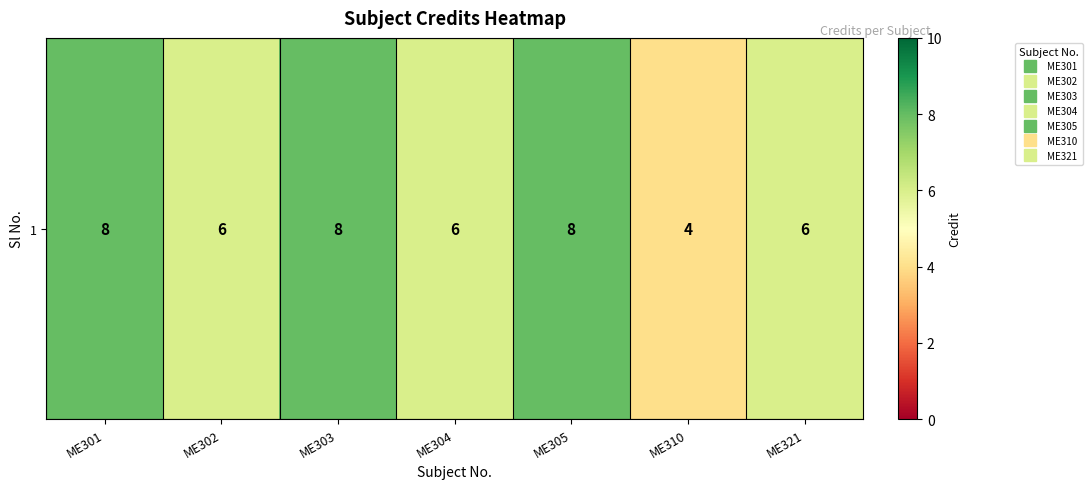

Approximately how many times larger is the value at ME303 compared to ME304?

1.3